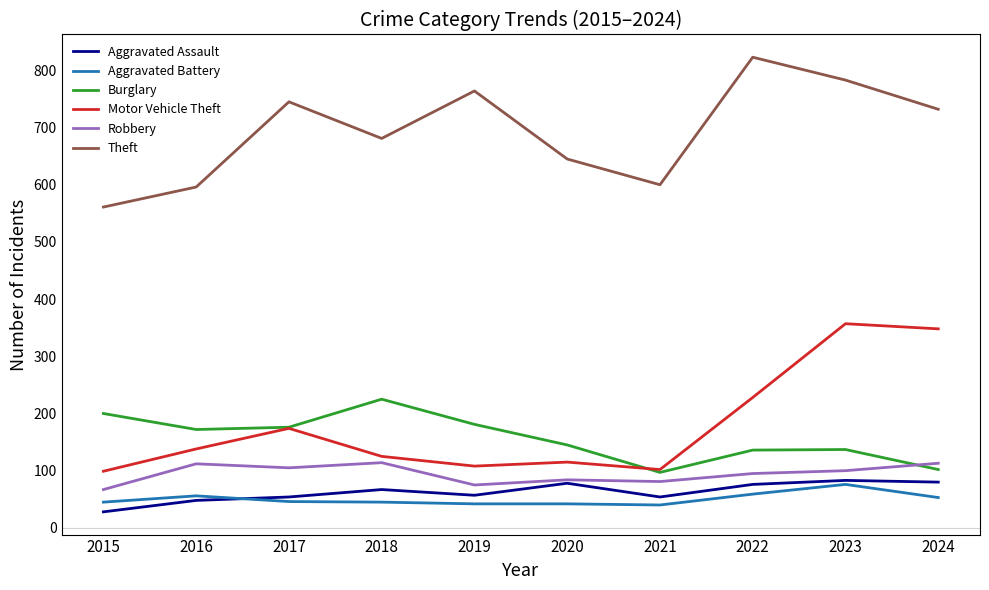

At which label is Theft closest to 692?

2018